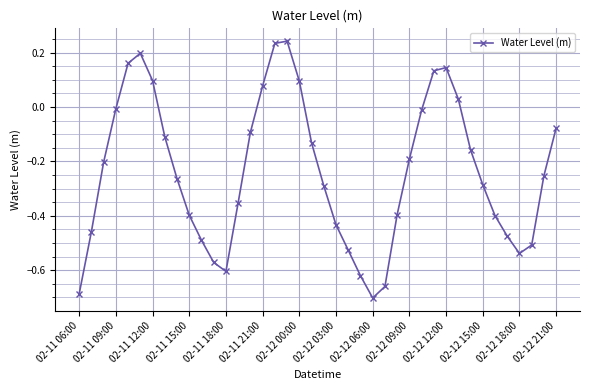

True or false: there are more than 1 points higher than both neighbors.

True